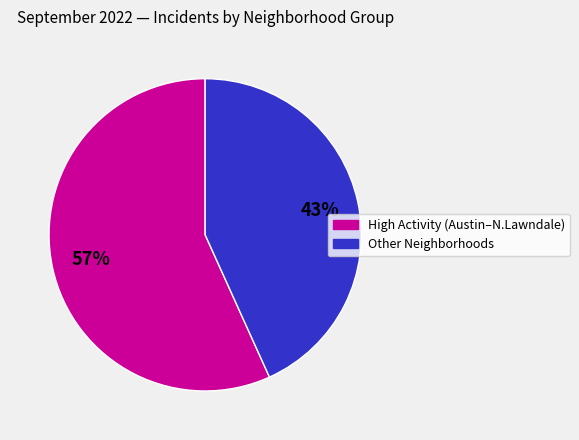

To the nearest percent, what is the difference between the largest and smallest slice percentages?

14%